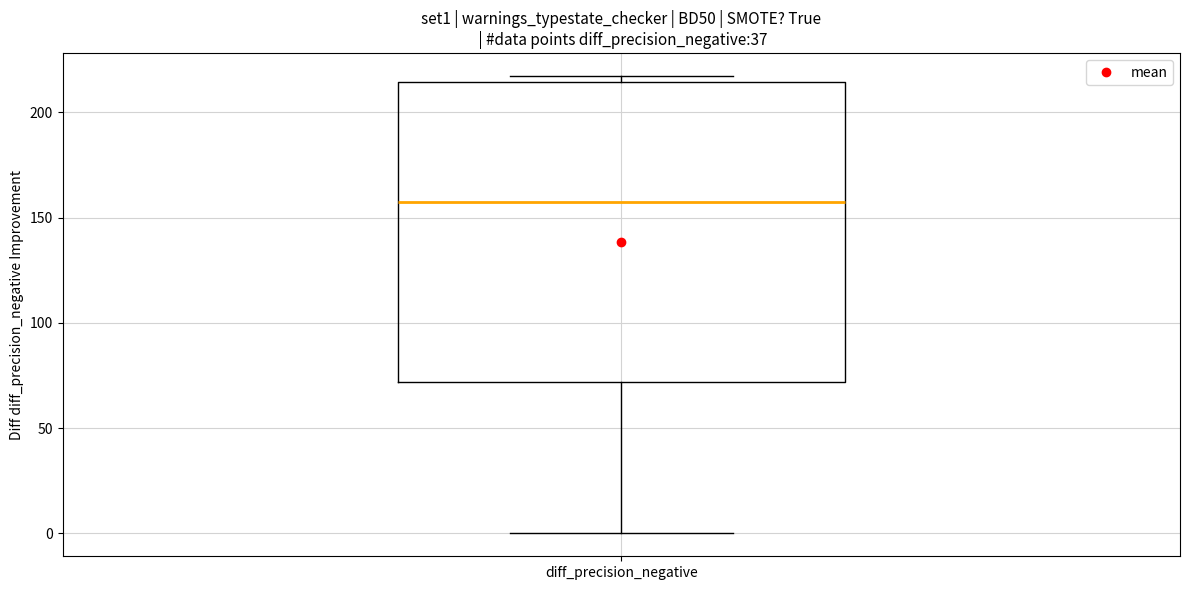

Read this box plot against the y-axis: the position of the median line, the range covered by the box, and the ends of both whiskers. The values are not printed on the chart, so give them approximately, as read against the axis.

median 155, box 70 to 215, whiskers 0 to 215 (just above the box's upper edge)